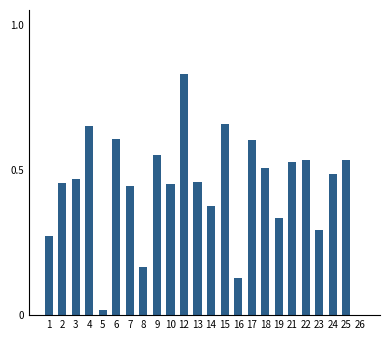

Where is the data nearest to the value 0?

26